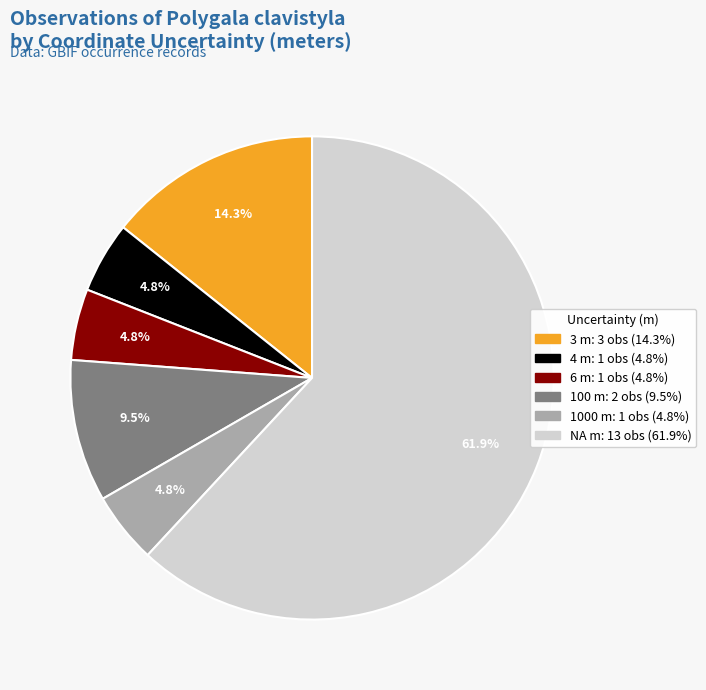

Count the number of slices in the pie.

6